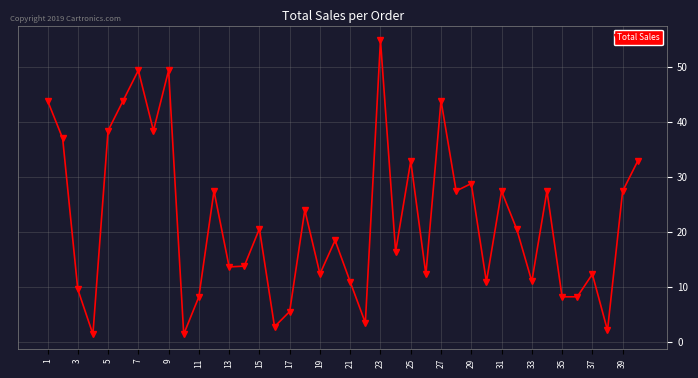

True or false: there are more than 0 points higher than both neighbors.

True